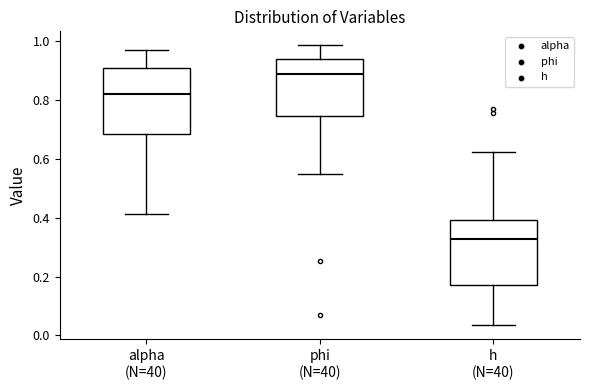

Reading left to right, read every box against the y-axis: the position of its median line, the range the box covers, and the ends of its whiskers. The values are not printed on the chart, so give them approximately, as read against the axis.

alpha (N=40): median 0.82, box 0.68 to 0.90, whiskers 0.42 to 0.98
phi (N=40): median 0.88, box 0.74 to 0.94, whiskers 0.54 to 0.98
h (N=40): median 0.32, box 0.18 to 0.40, whiskers 0.04 to 0.62